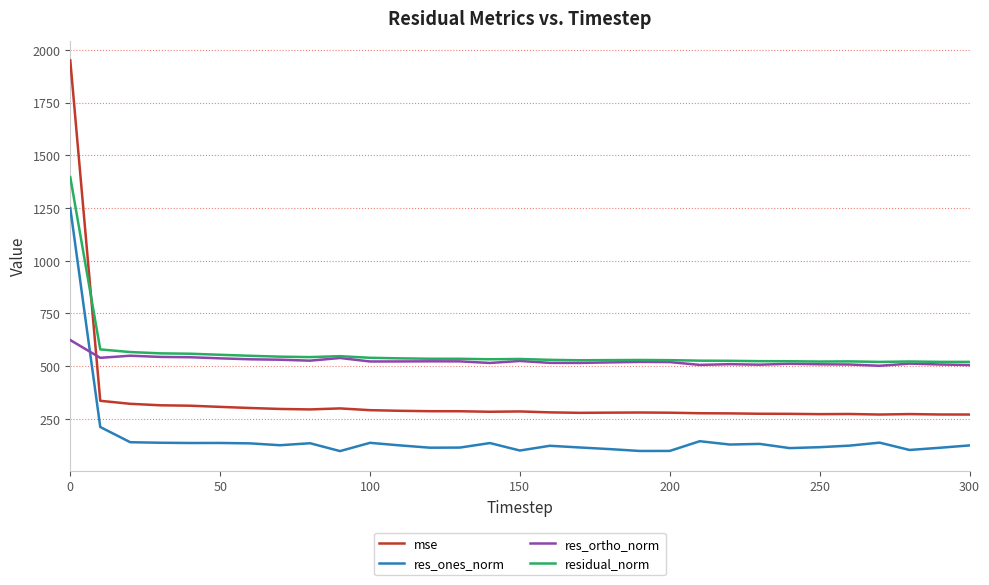

True or false: mse and res_ones_norm intersect in this chart.

False